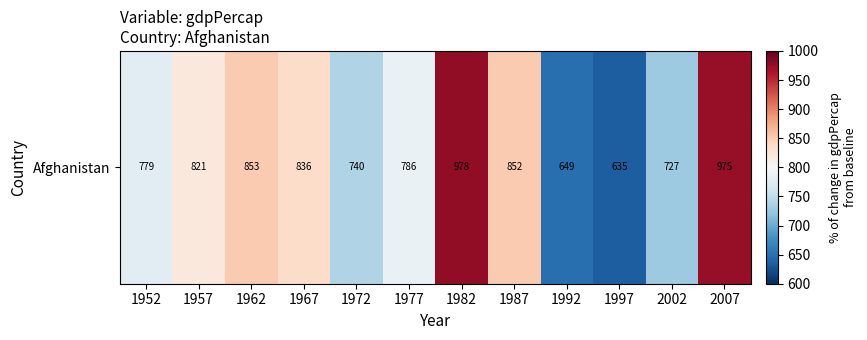

True or false: the data shows 1154.5 at 1987.

False